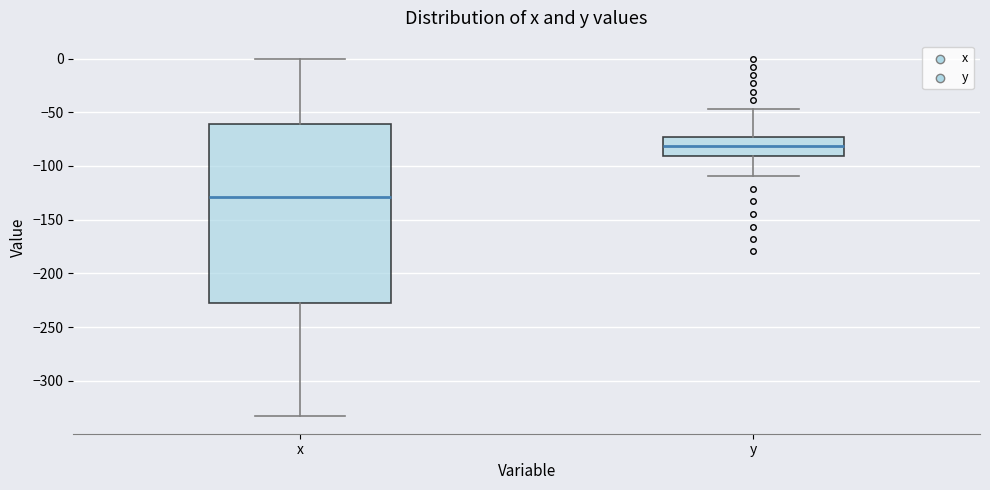

Which box's median line is the highest?

y